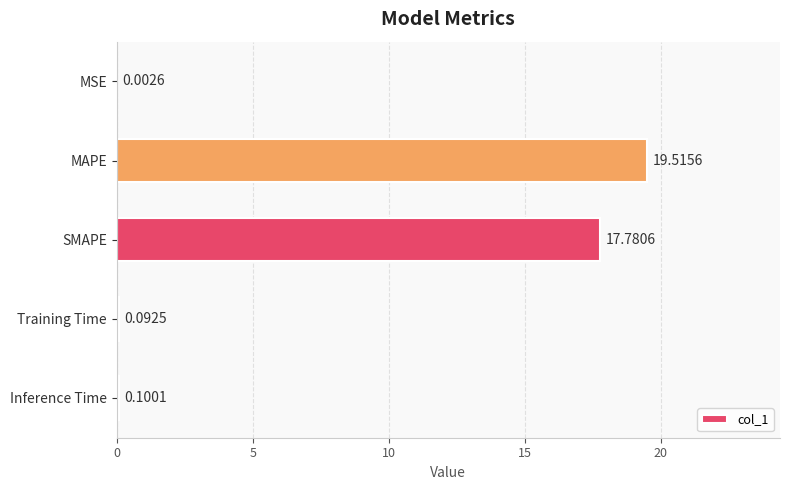

At which label is the value closest to 9?

SMAPE